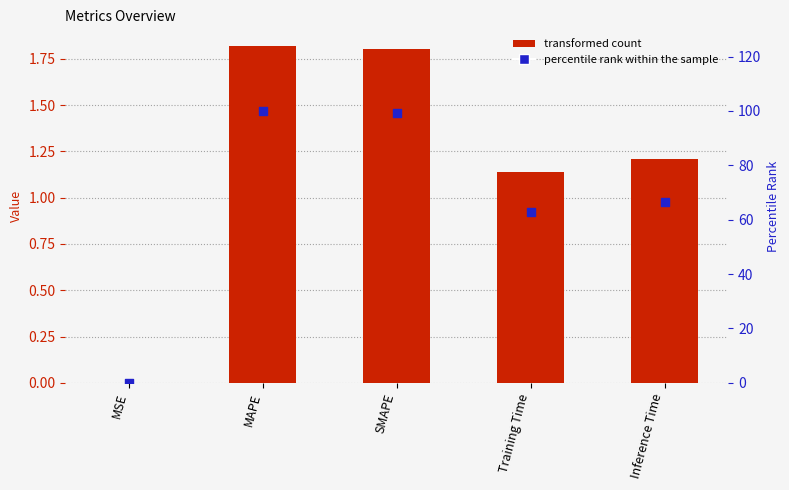

Which series contains the lowest Y value?

percentile rank